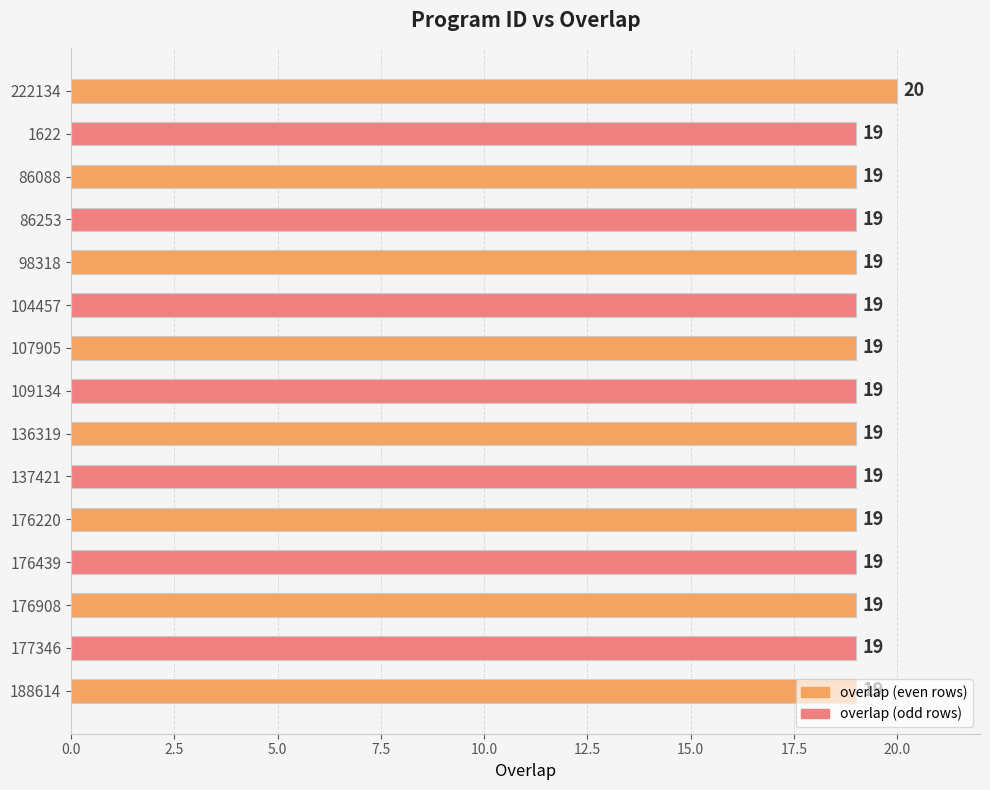

What value does the data have at 137421?

19